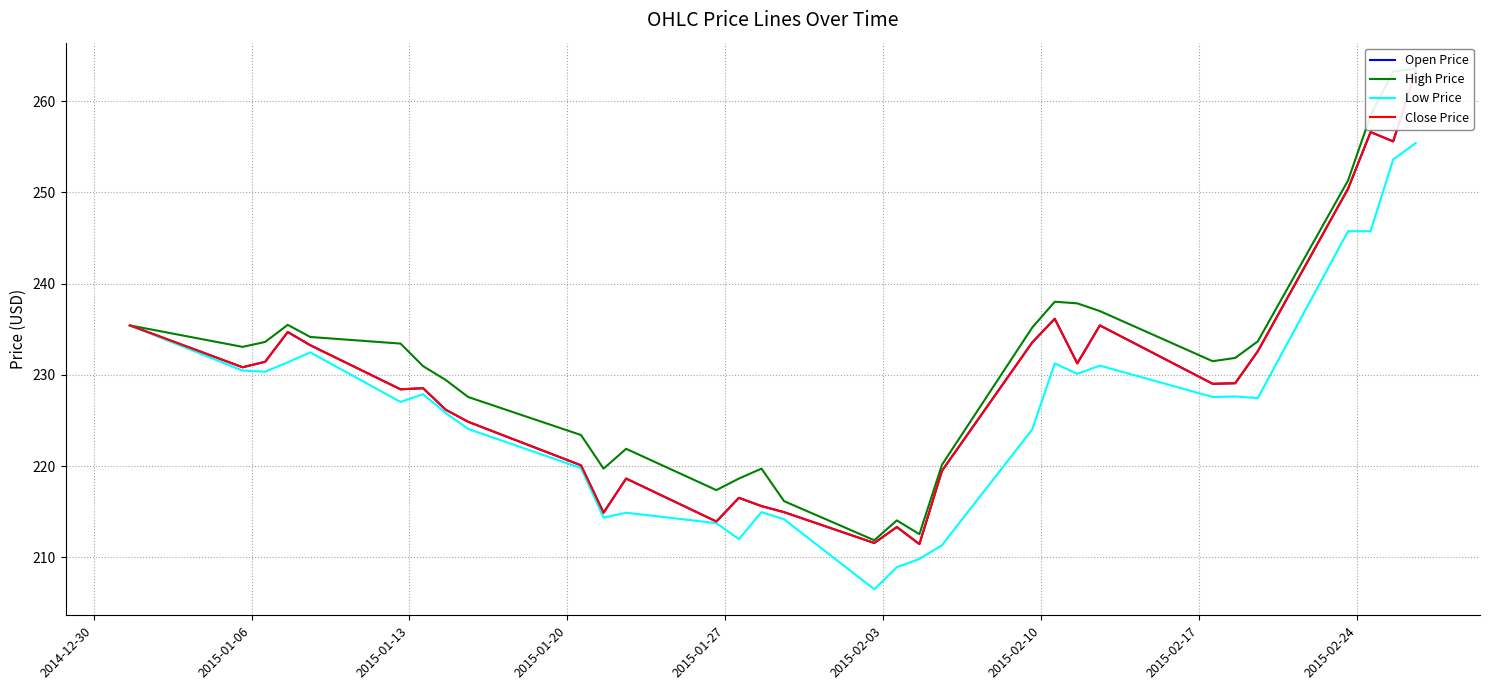

How many categories are shown in the chart?

31